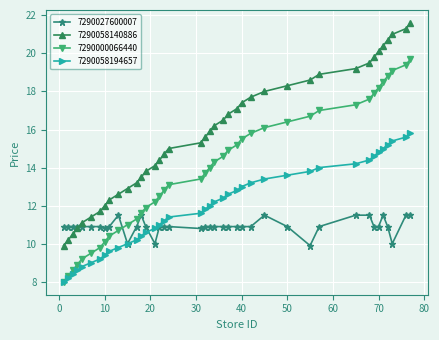

Is this an area chart (filled region under the line)?

No